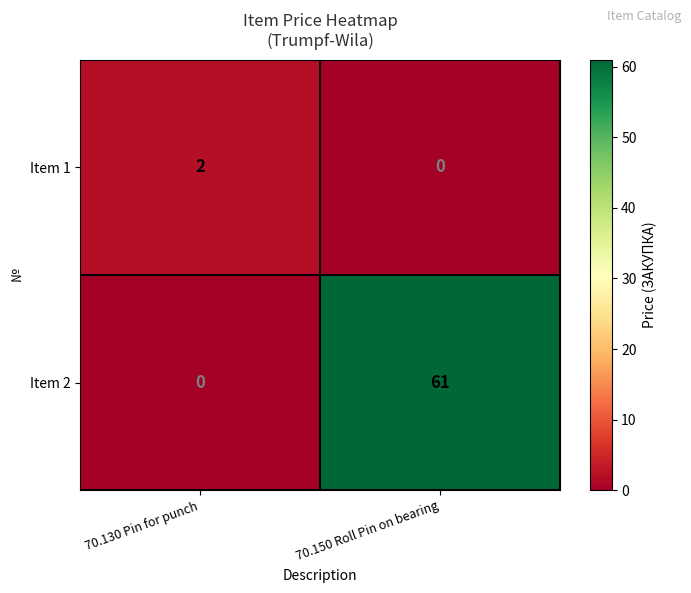

The Item 2 series shows 0 at 70.130 Pin for punch. True or false?

True